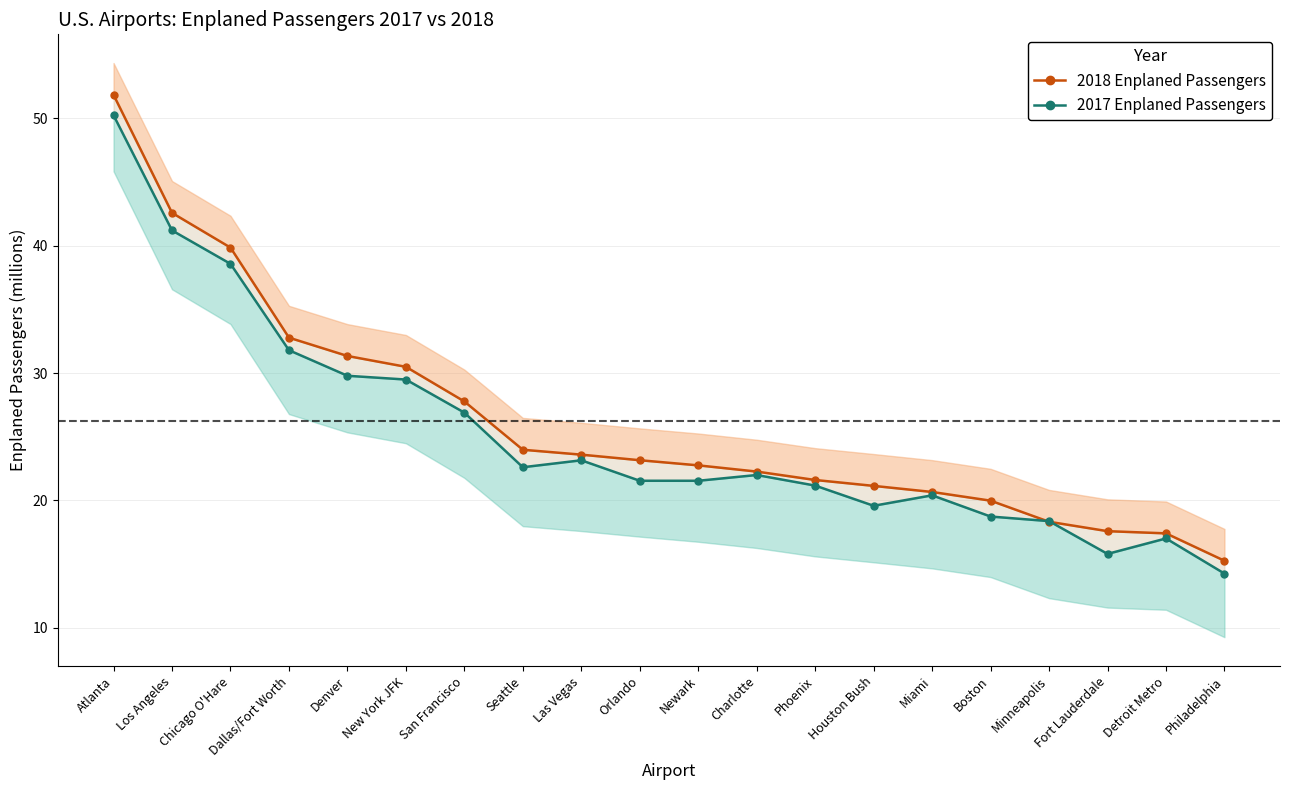

How many lines are shown in the chart?

2